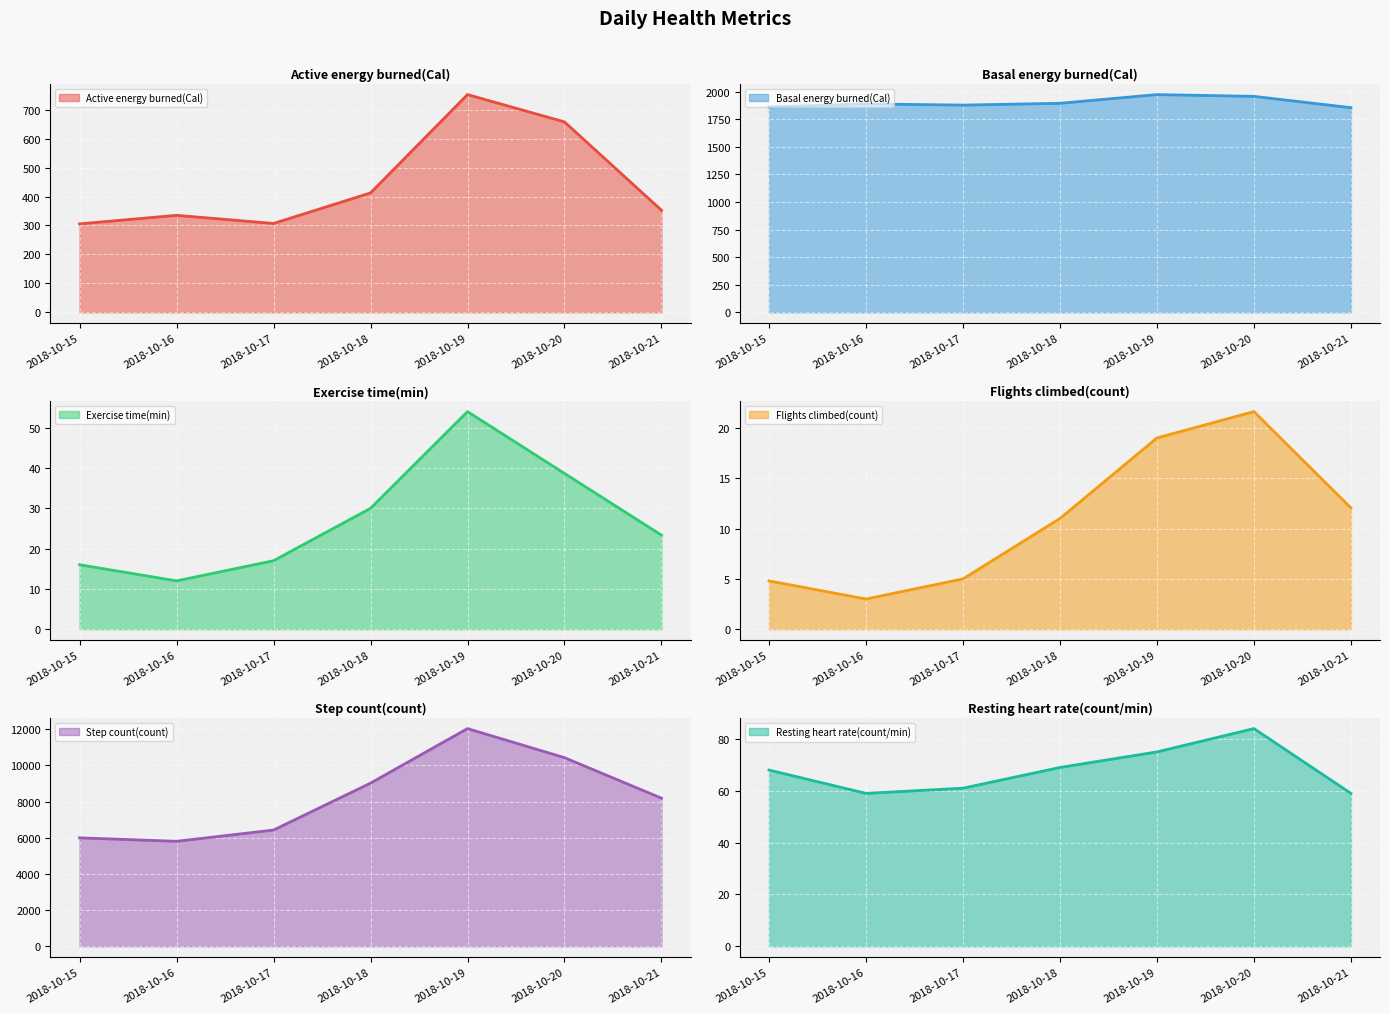

Between 2018-10-16 and 2018-10-18, which is larger?

2018-10-18